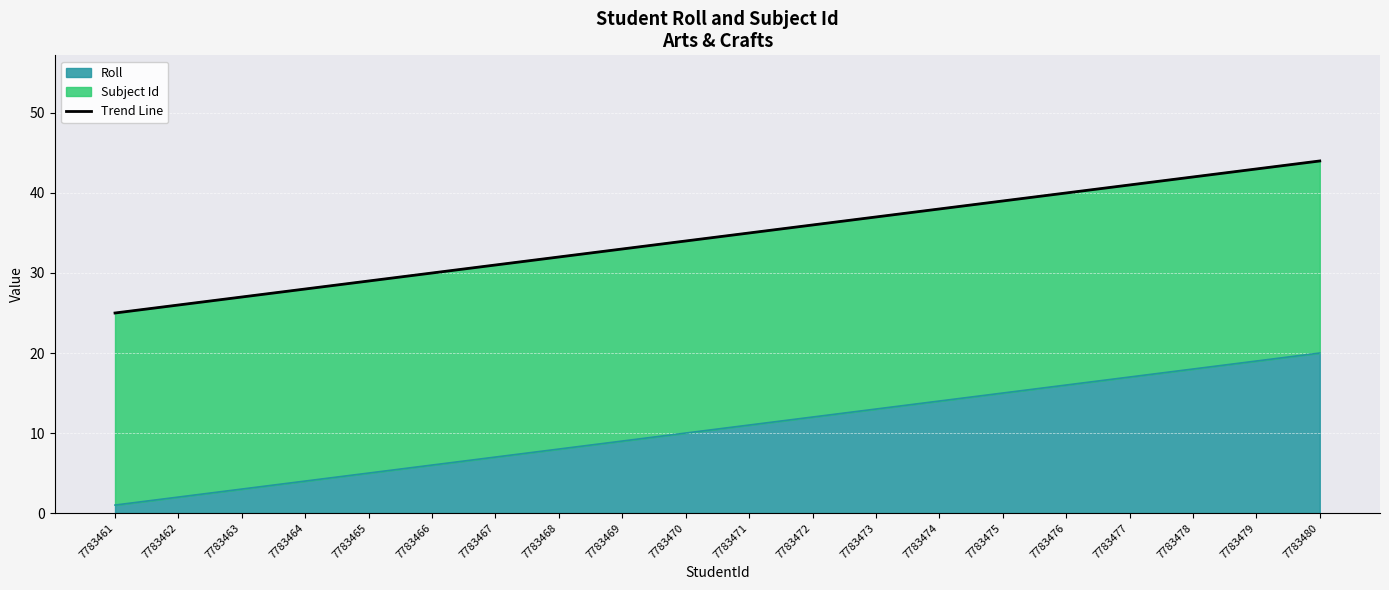

True or false: the data shows 36.0 at 7783472.

True